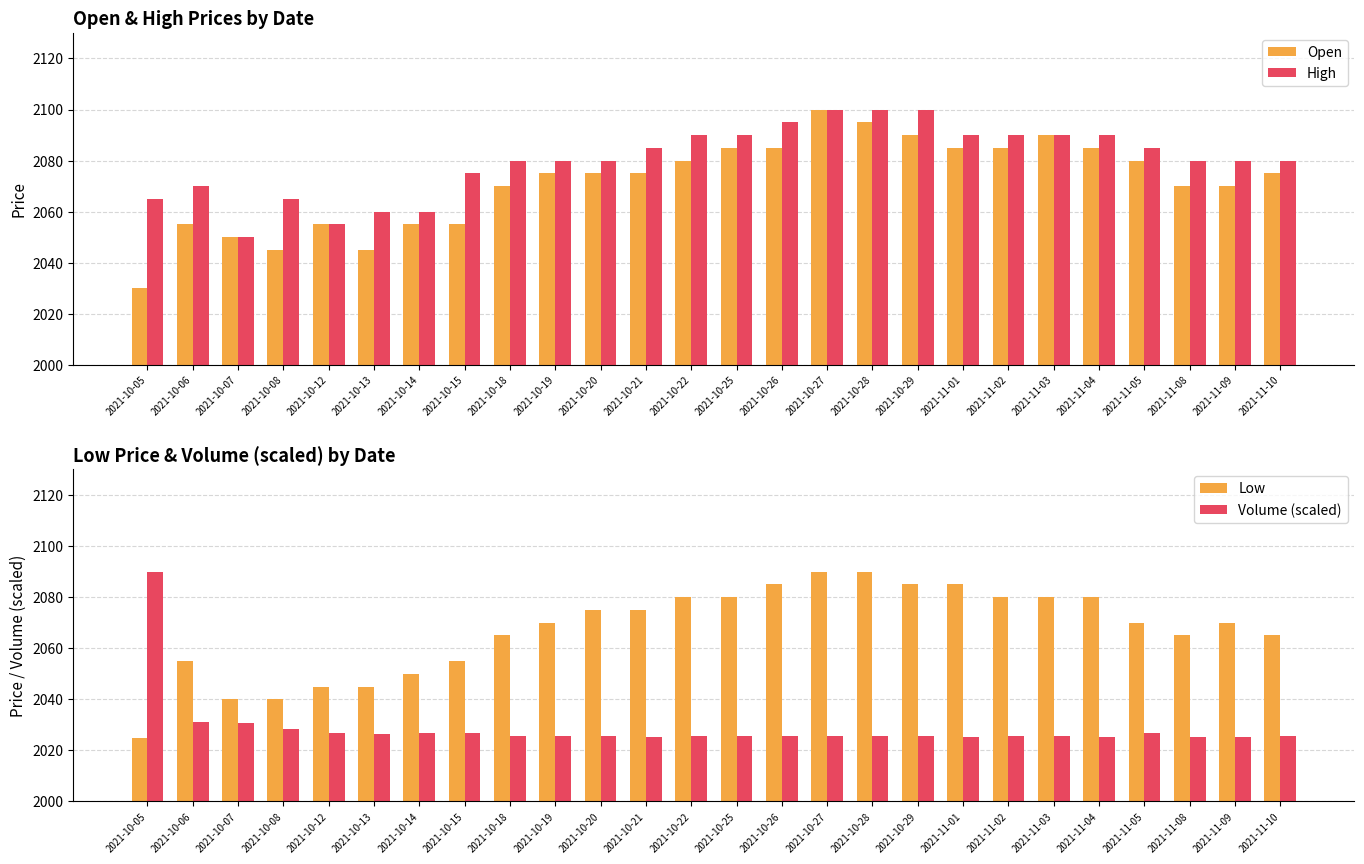

What are all the series names shown in the legend?

Open, High, Low, Volume (scaled)